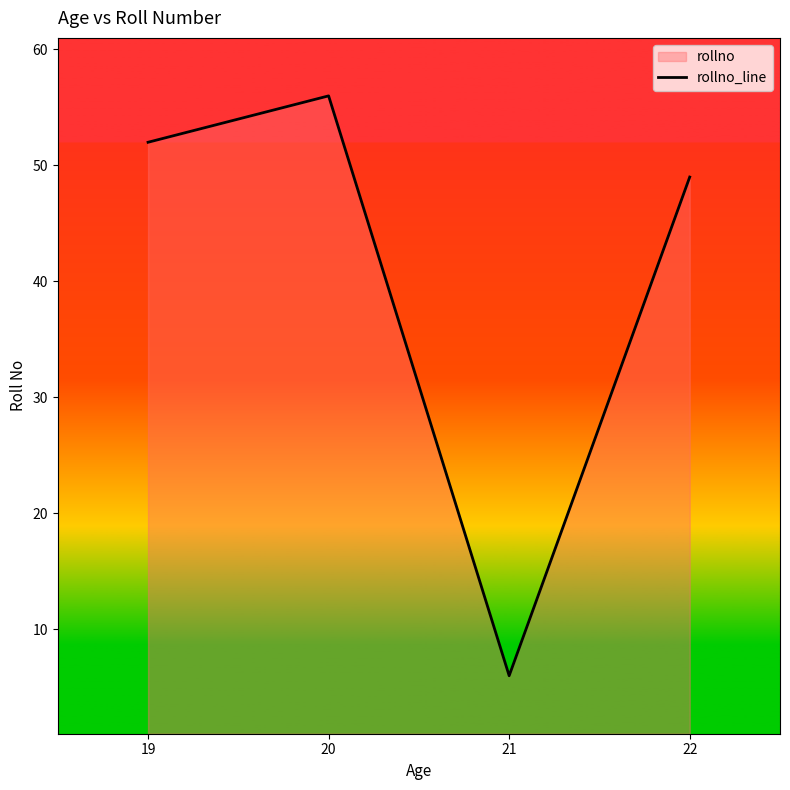

What is the sum of all values?

163